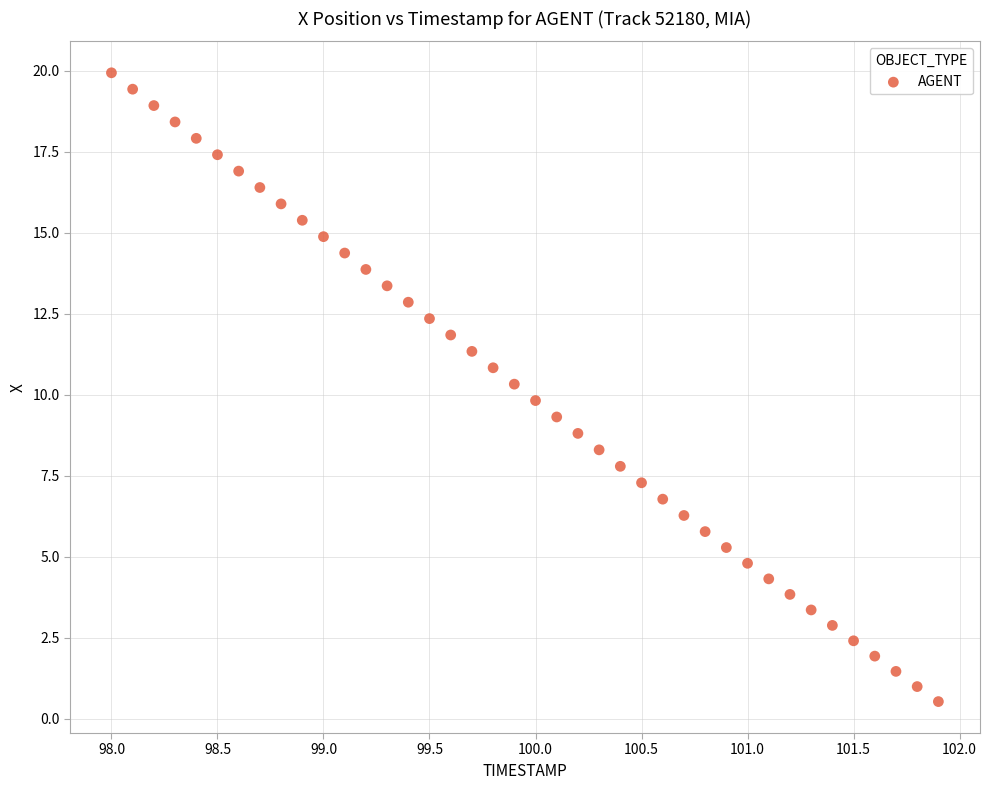

What is the range of Y values (max minus min)?

19.4